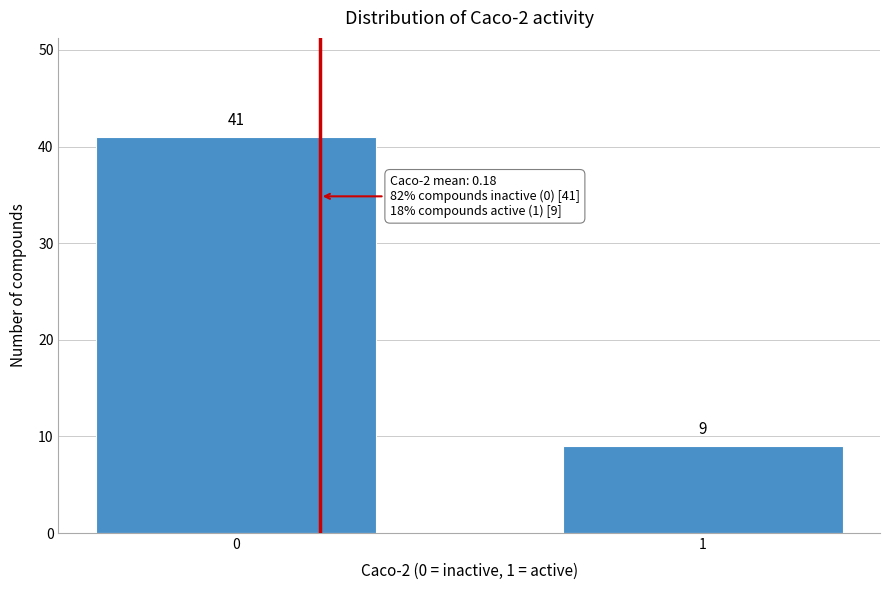

Reading left to right, list all the values displayed in this chart.

0=41	1=9